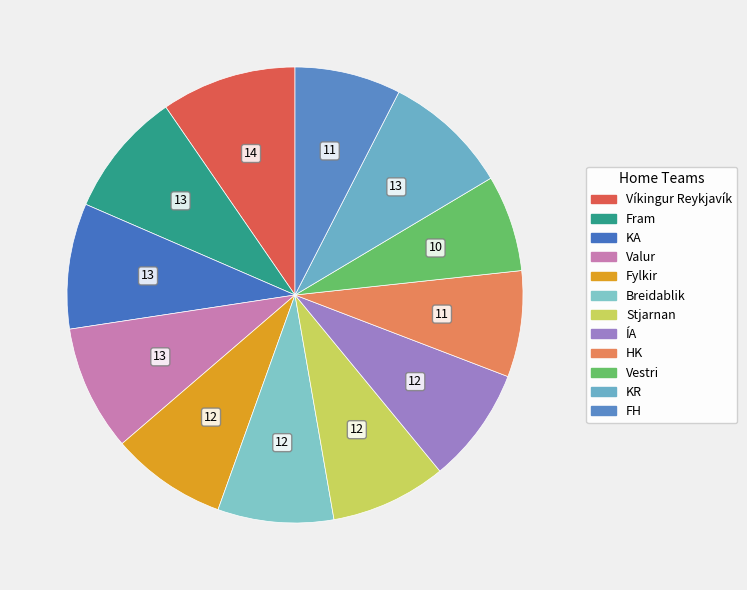

Which slice is the largest?

Víkingur Reykjavík